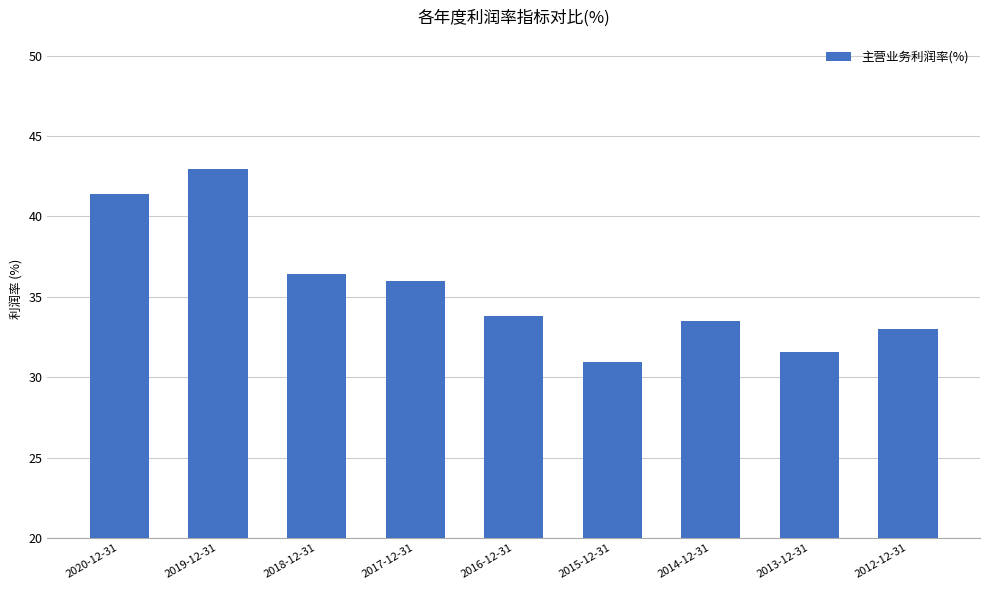

What is the ratio of the value at 2012-12-31 to the value at 2017-12-31?

0.9